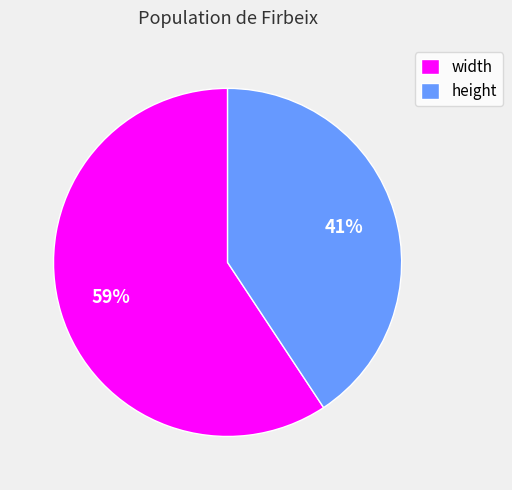

Which has a higher value, width or height?

width